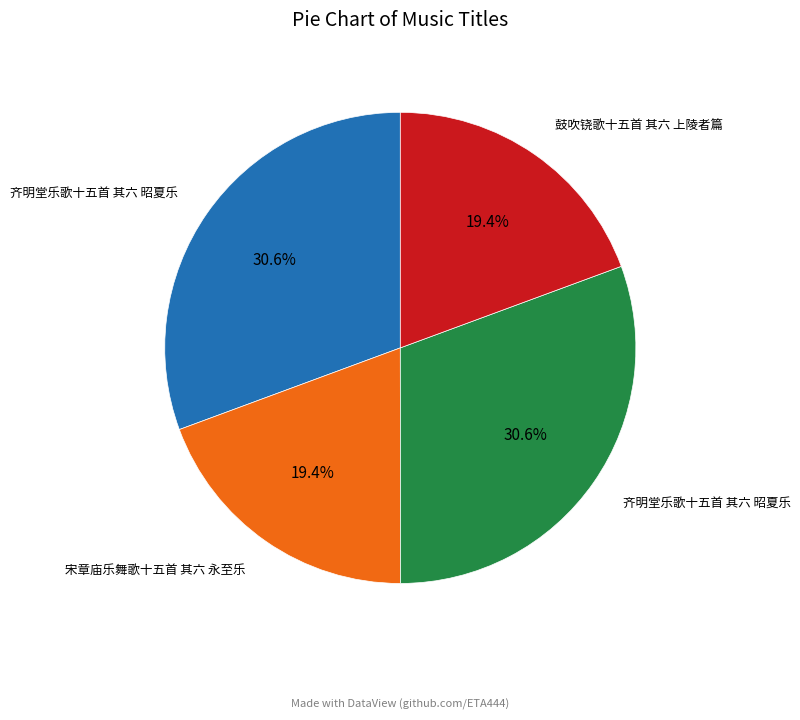

Does any single category account for the majority?

No